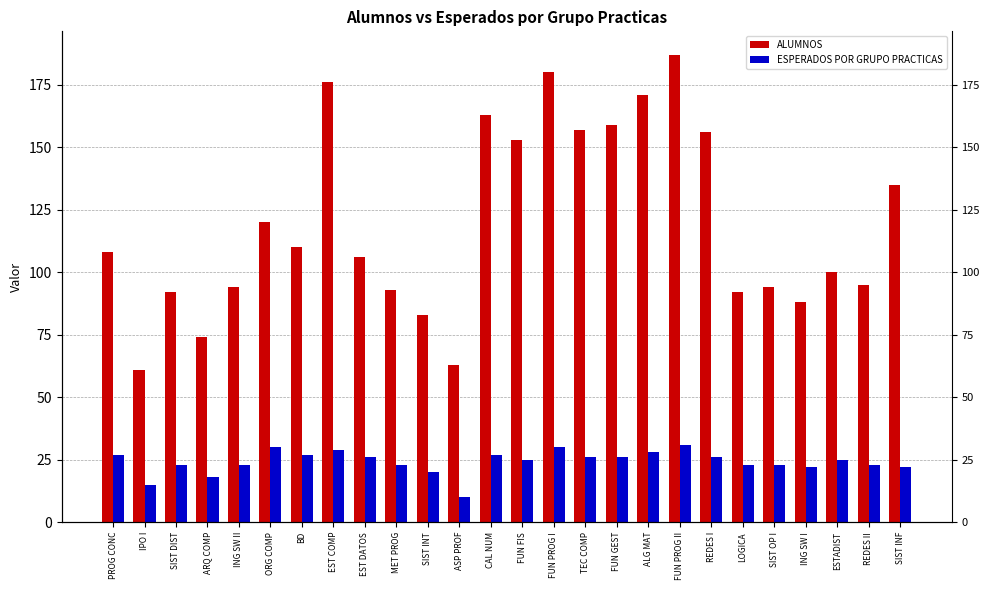

What is the spread (max minus min) of values at SIST DIST?

69